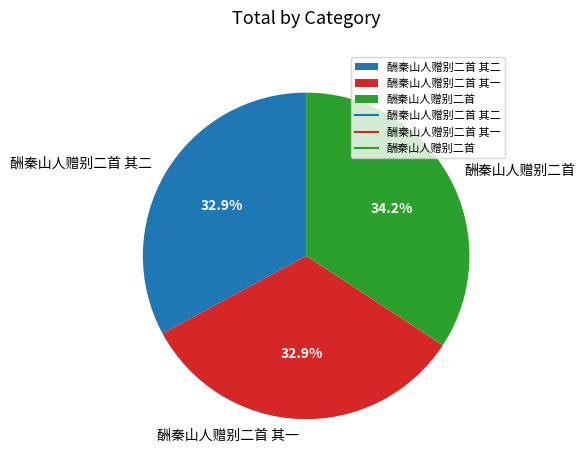

Which has a higher value, 酬秦山人赠别二首 其二 or 酬秦山人赠别二首?

酬秦山人赠别二首